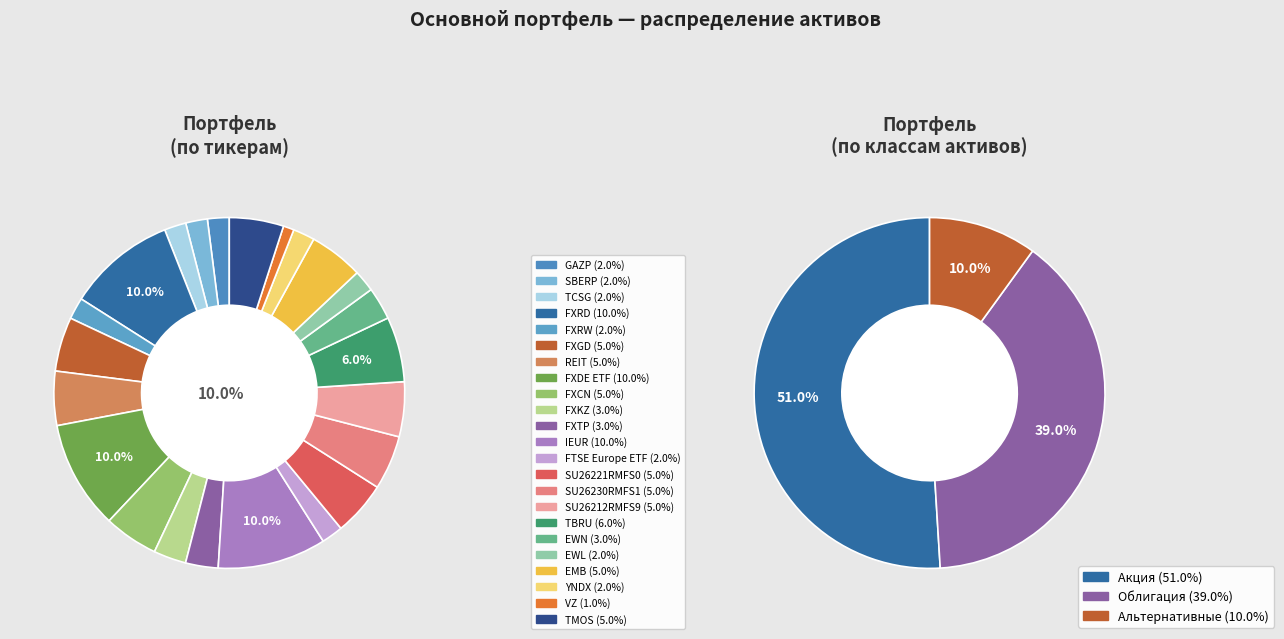

How many slices are in this pie chart?

23